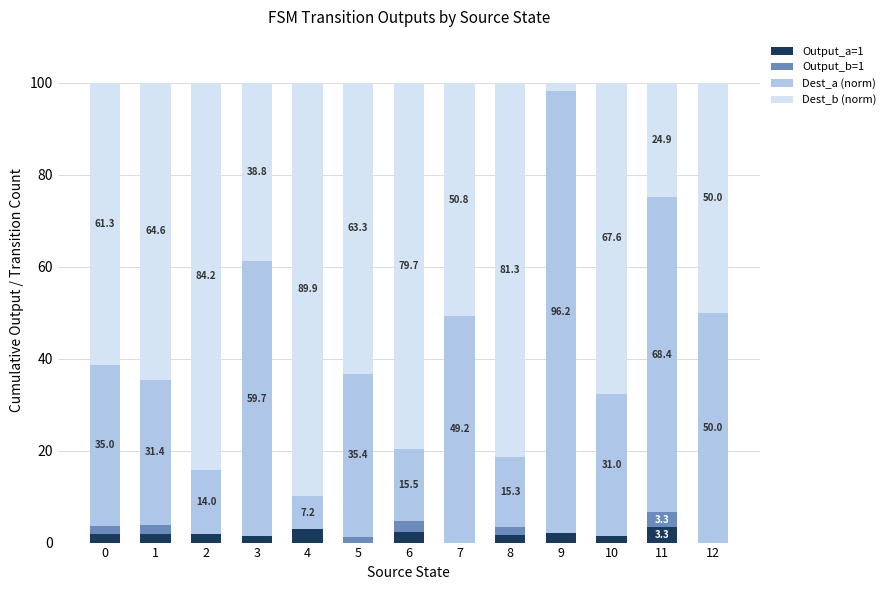

What is the sum of the Output_a=1 values at 8 and 0?

3.5